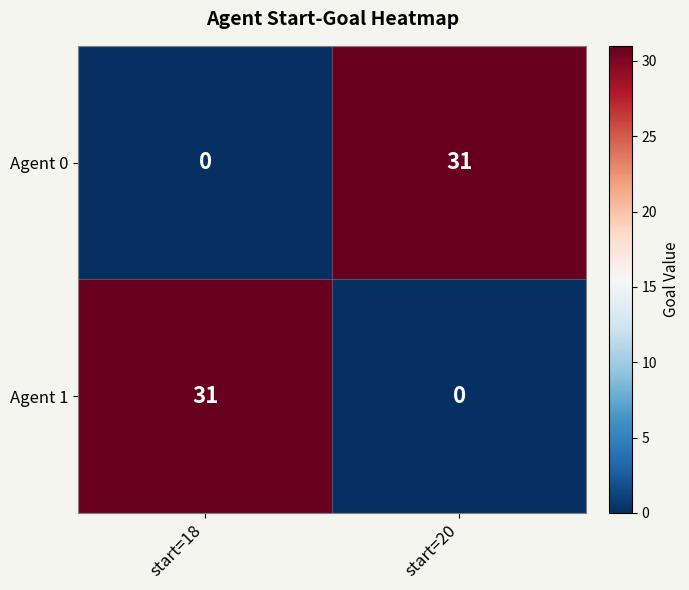

What is the sum of all Agent 1 values?

31